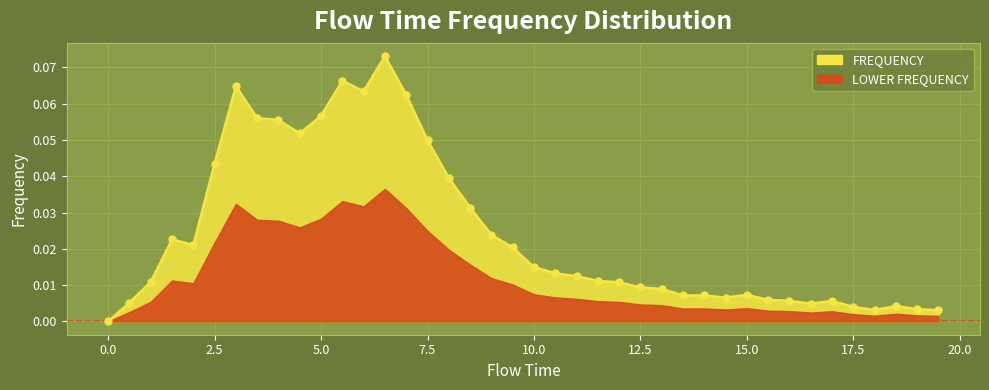

True or false: the data has more than 0 interior local peaks.

True